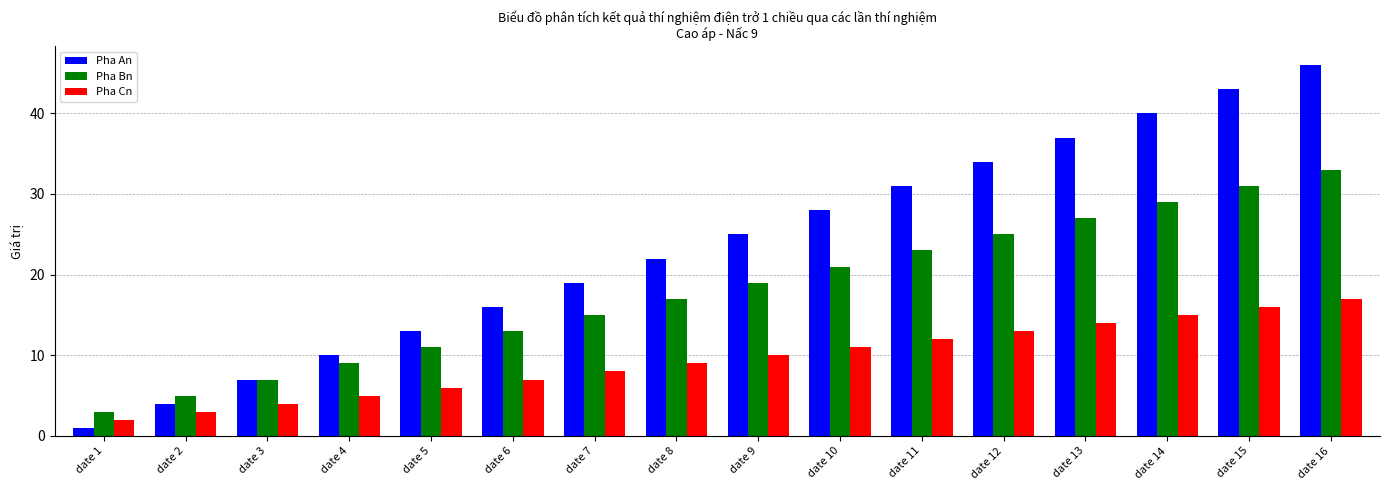

True or false: Pha Cn has a value of 2 at date 1.

True